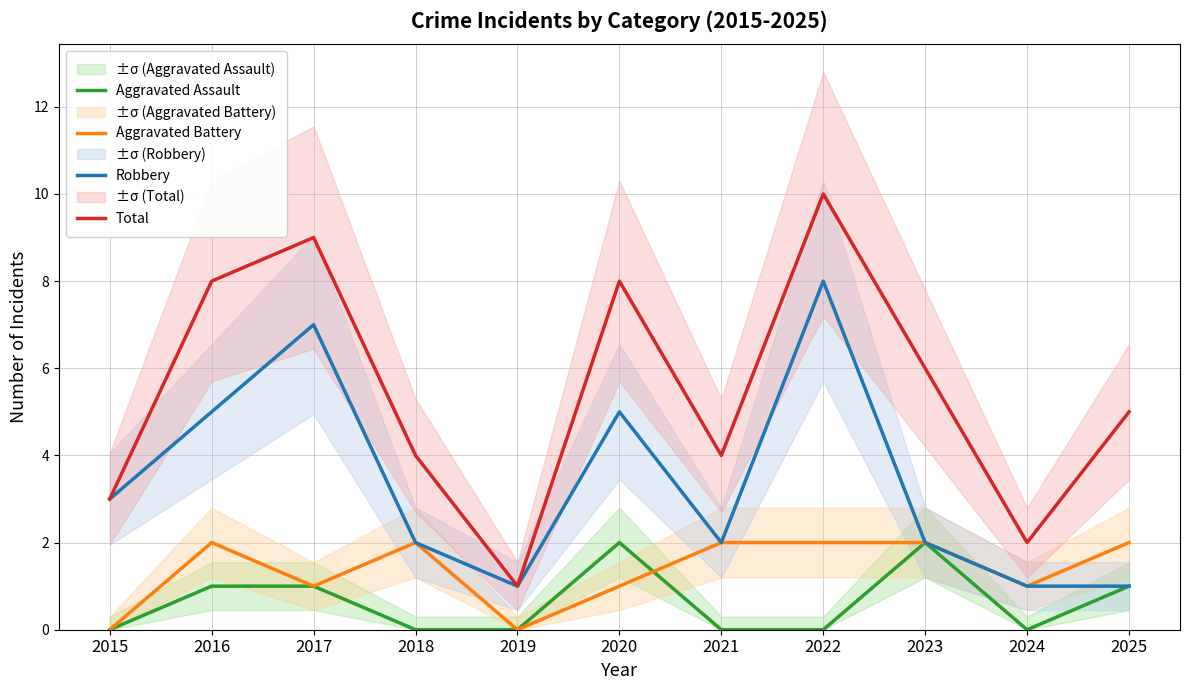

What is the average value of the Aggravated Assault series?

1